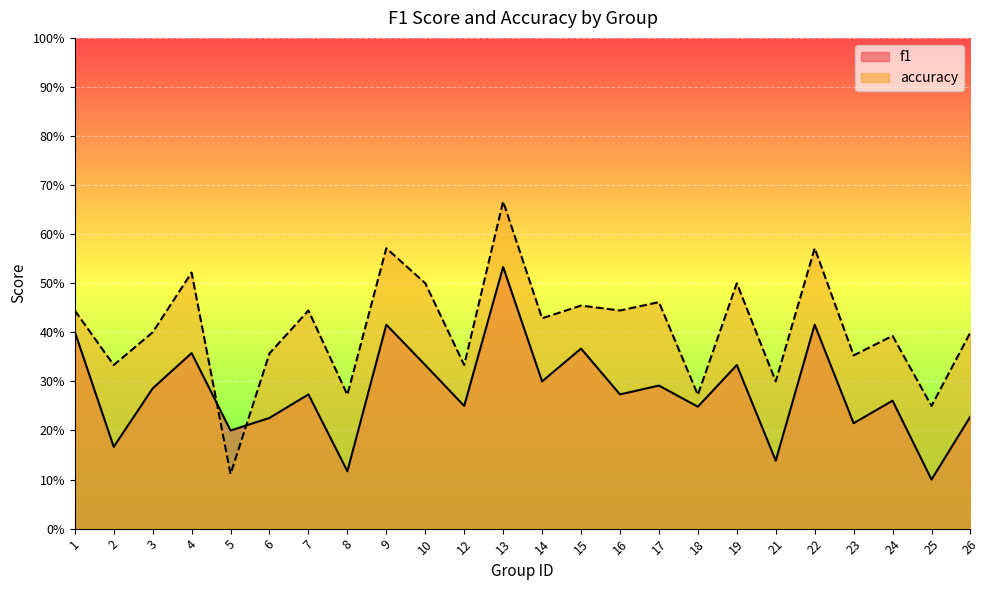

Reading left to right, transcribe all the data shown in this chart.

f1: 1=0.4	2=0.2	3=0.3	4=0.4	5=0.2	6=0.2	7=0.3	8=0.1	9=0.4	10=0.3	12=0.2	13=0.5	14=0.3	15=0.4	16=0.3	17=0.3	18=0.2	19=0.3	21=0.1	22=0.4	23=0.2	24=0.3	25=0.1	26=0.2
accuracy: 1=0.4	2=0.3	3=0.4	4=0.5	5=0.1	6=0.4	7=0.4	8=0.3	9=0.6	10=0.5	12=0.3	13=0.7	14=0.4	15=0.5	16=0.4	17=0.5	18=0.3	19=0.5	21=0.3	22=0.6	23=0.4	24=0.4	25=0.2	26=0.4